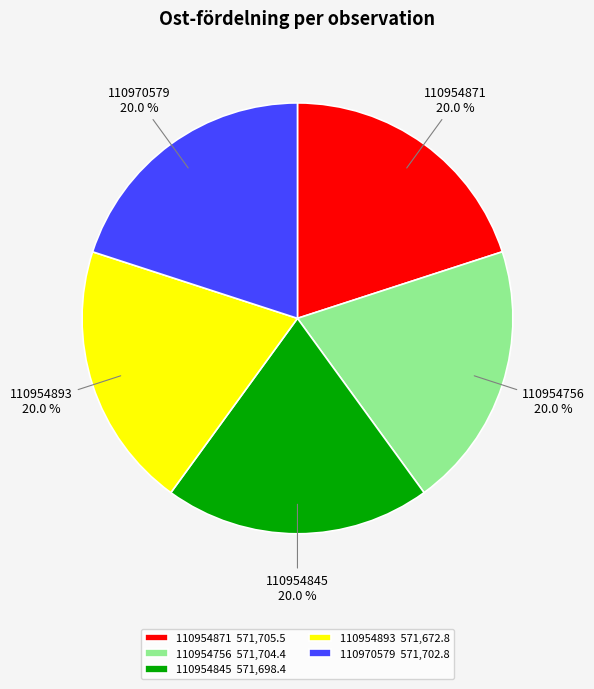

Is 110970579 the majority of the pie?

No